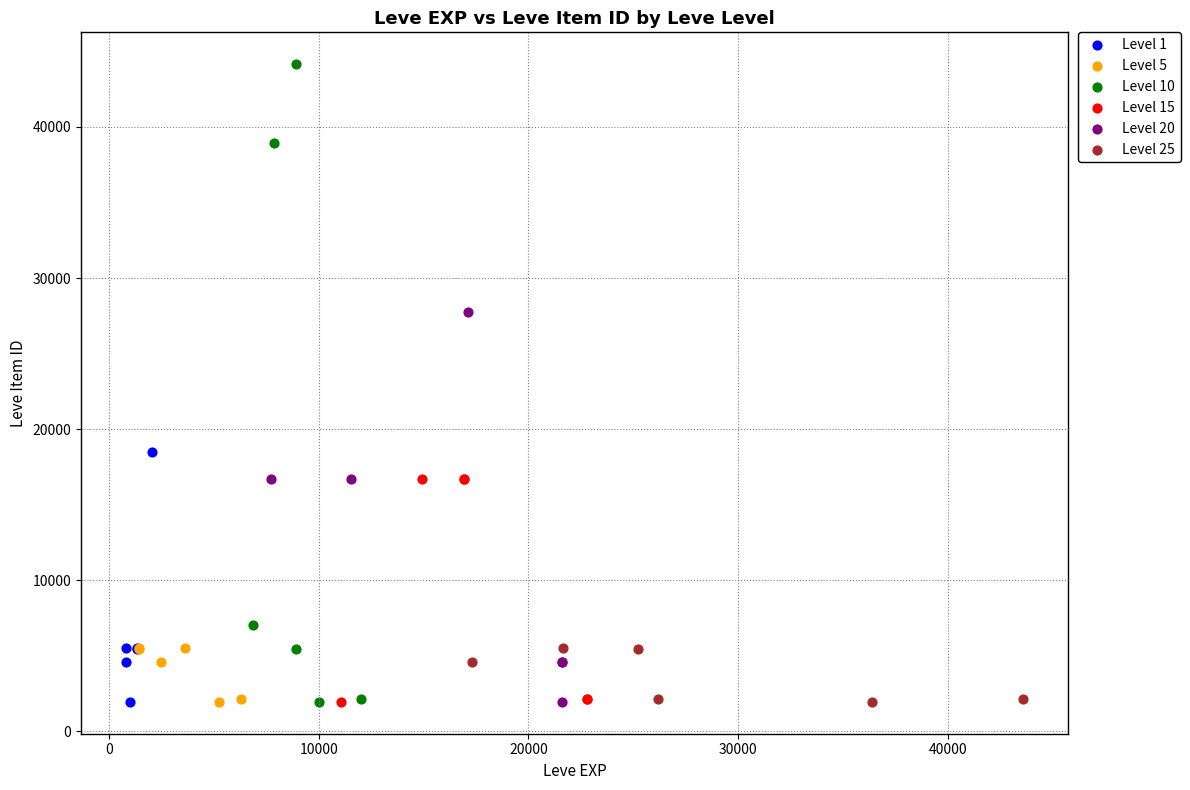

What are all the series names shown in the legend?

Level 1, Level 5, Level 10, Level 15, Level 20, Level 25